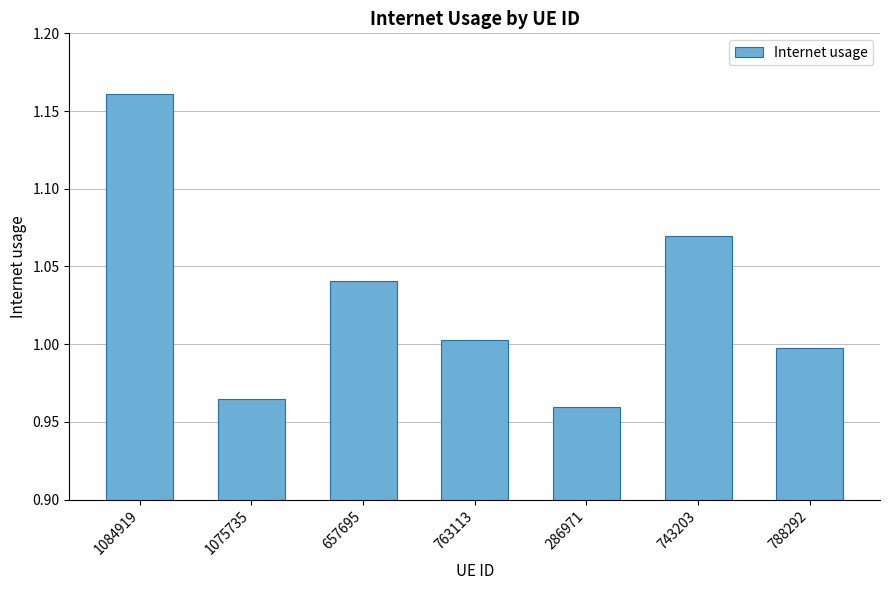

What is the label of the 2nd bar from the left?

1075735